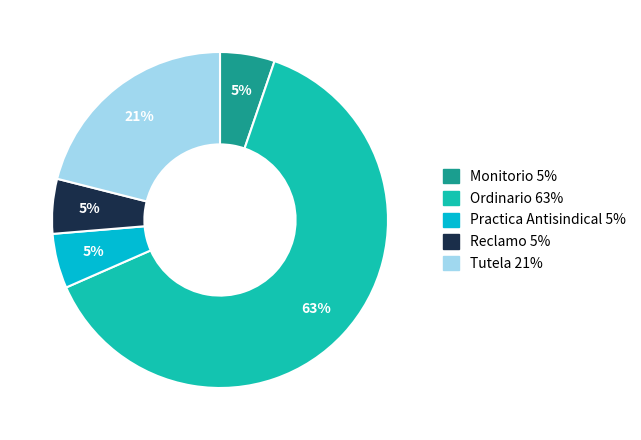

How many slices are in this pie chart?

5